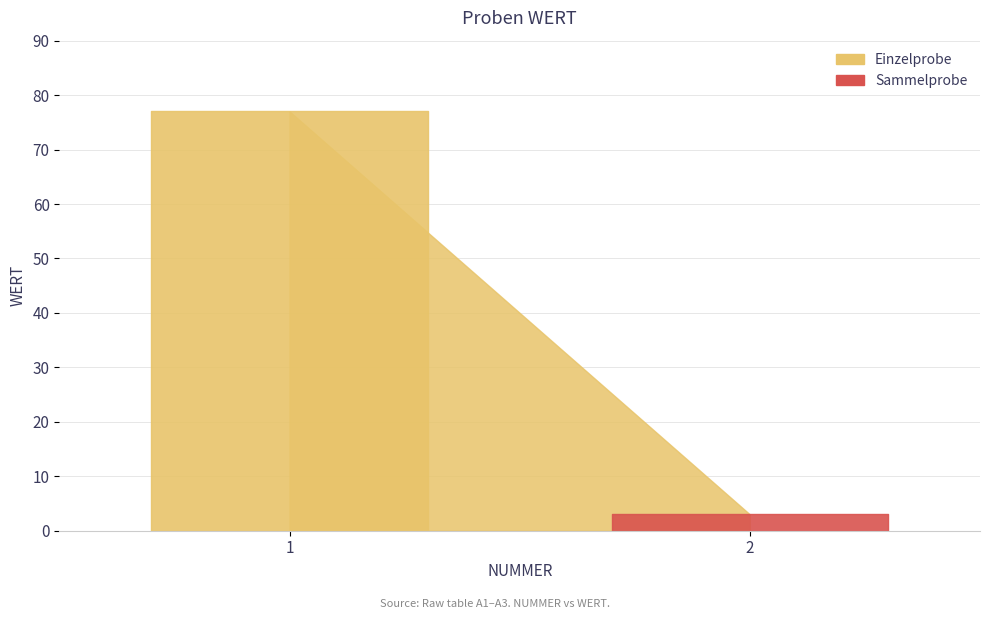

The chart shows a value of 77 at 1. True or false?

True